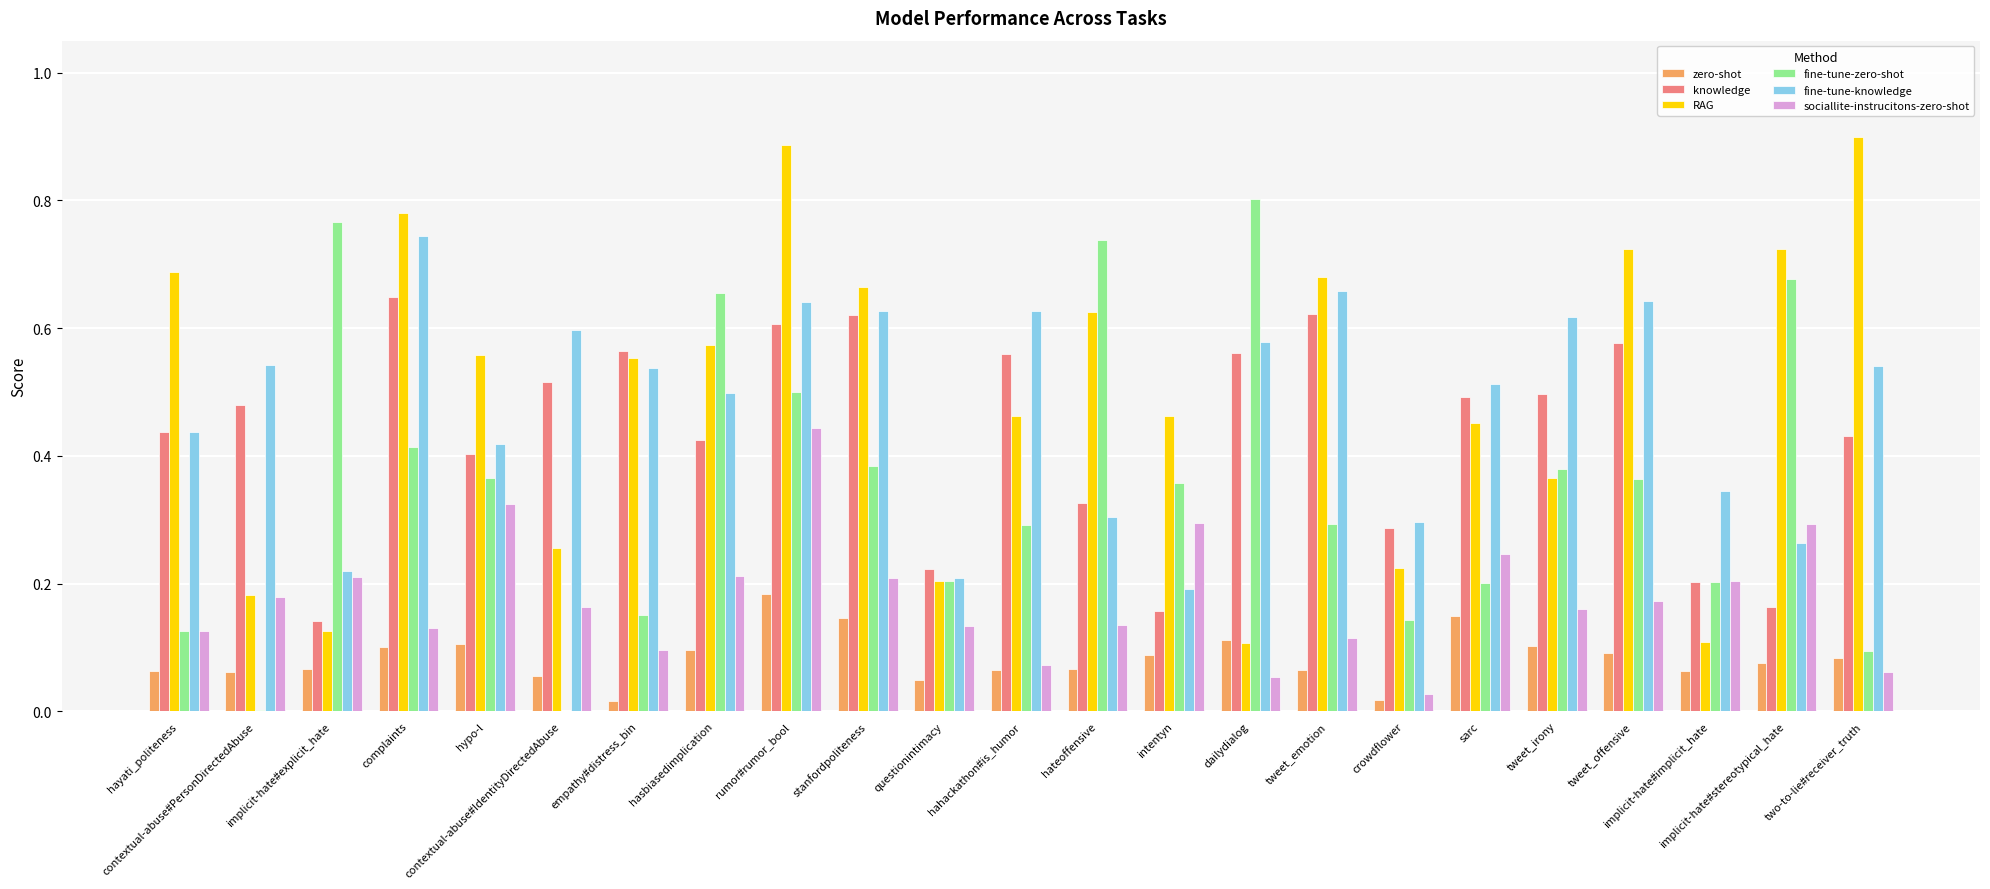

Does the chart contain stacked bars?

No